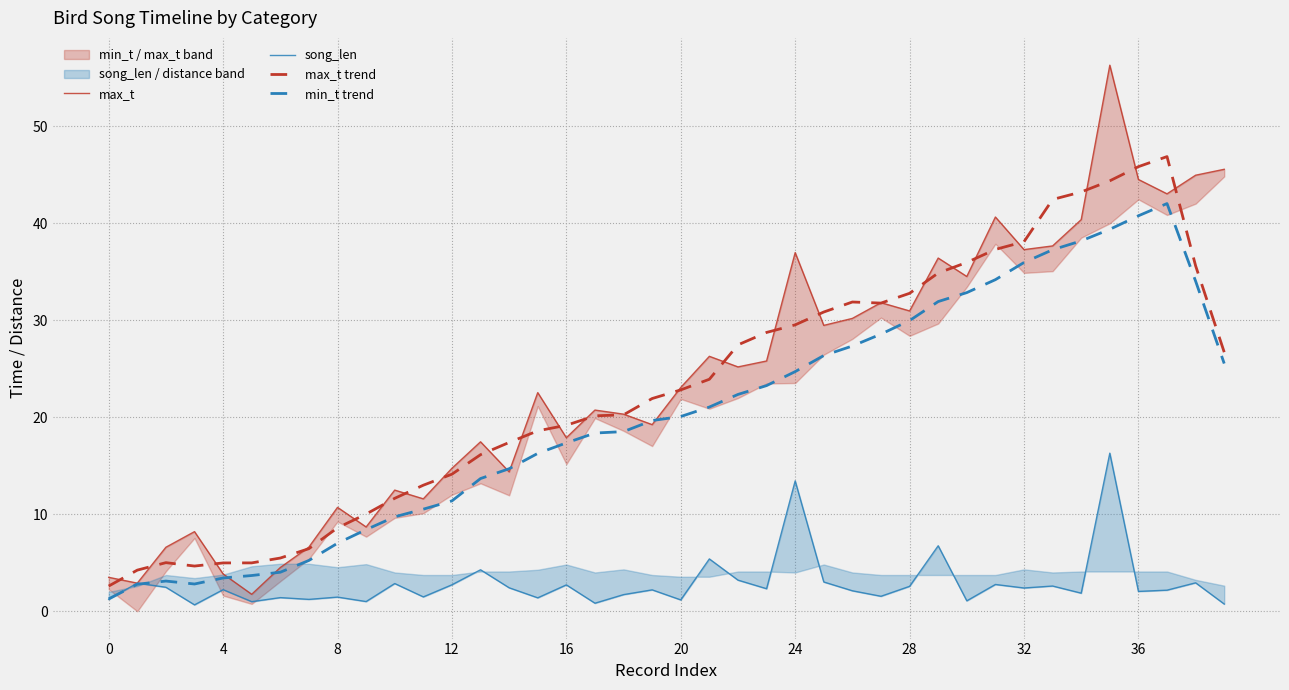

What is the difference between the maximum and second lowest values in the min_t trend series?

39.2